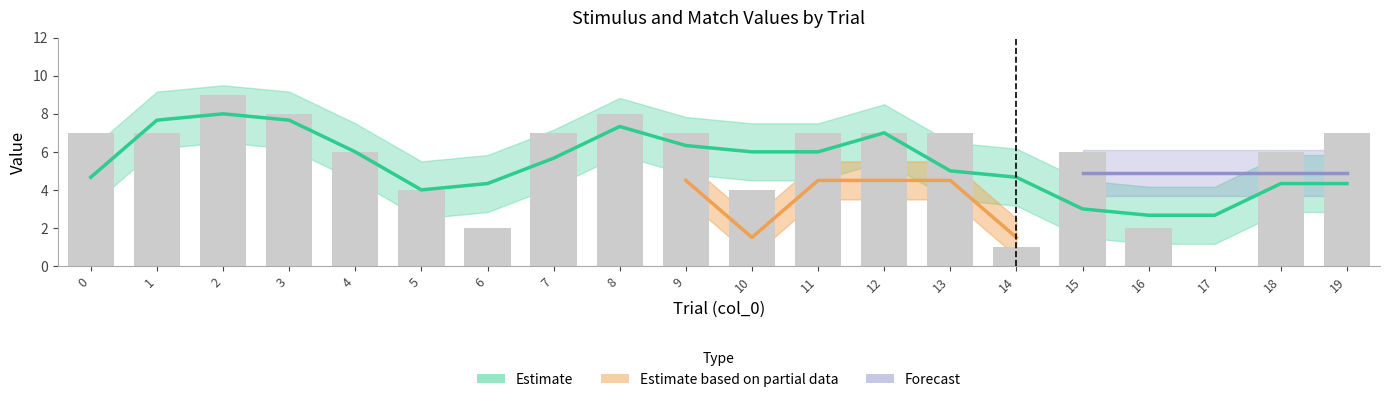

Reading left to right, list all the values displayed in this chart.

num_stim: 7	7	9	8	6	4	2	7	8	7	4	7	7	7	1	6	2	0	6	7
match: 1	1	0	0	0	0	0	1	0	1	0	1	1	1	0	0	0	0	0	1
match_num: 7	7	7	7	7	7	7	7	7	7	7	7	7	7	7	7	7	7	7	7